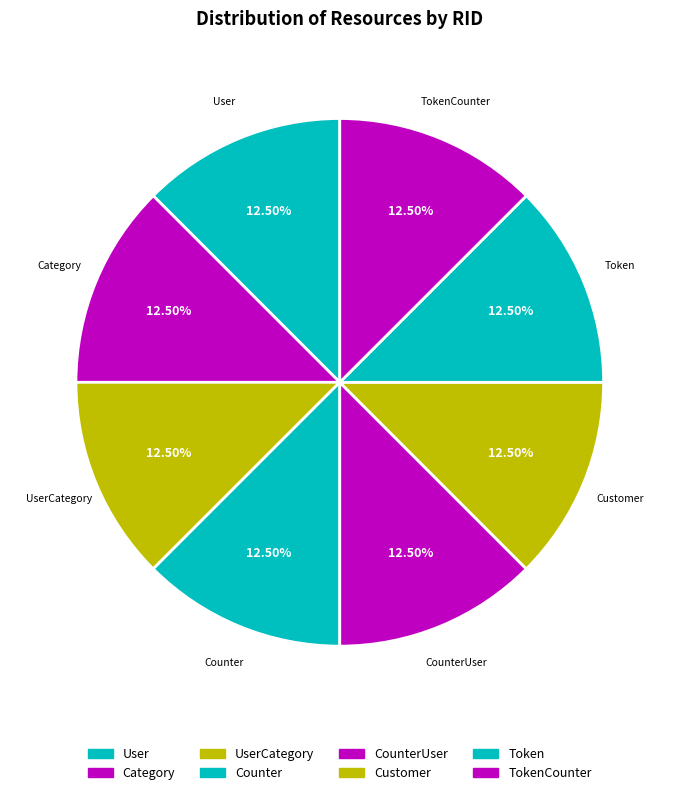

Approximately how many times larger is the value at Token compared to Customer?

1.0